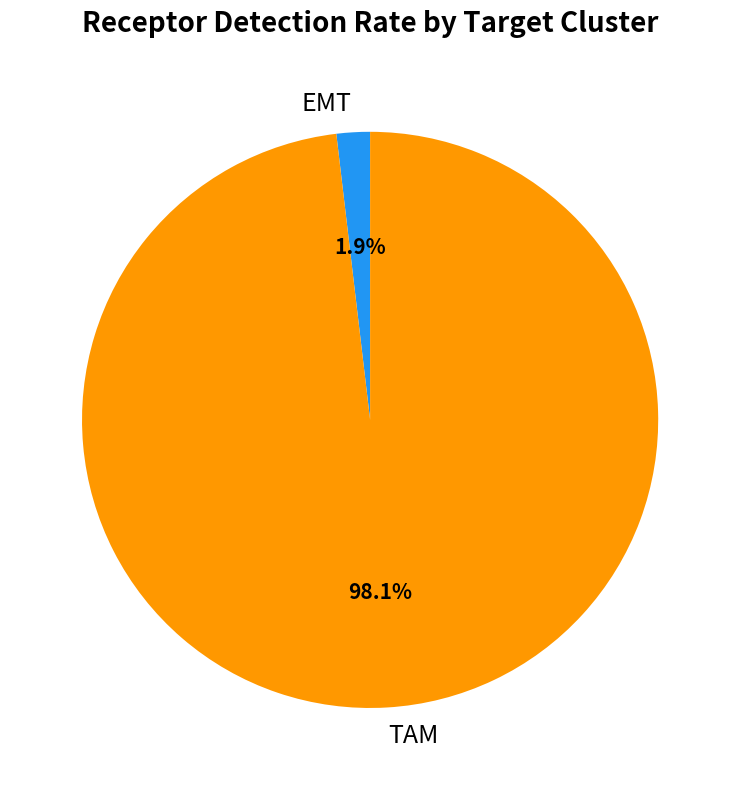

Rank the categories by value from highest to lowest.

TAM, EMT